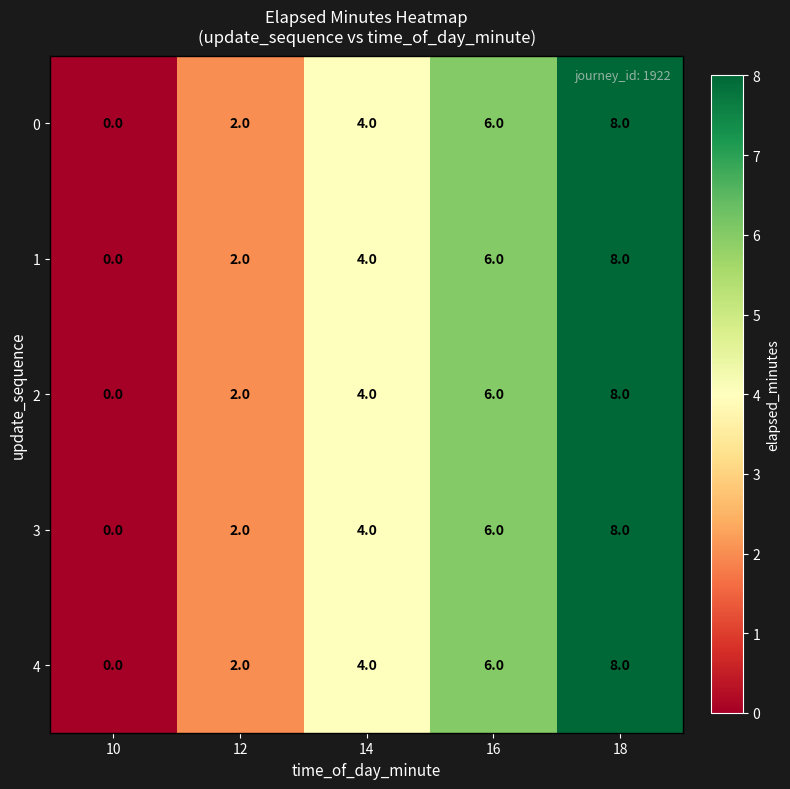

Rank the categories by 4 value from highest to lowest.

18, 16, 14, 12, 10